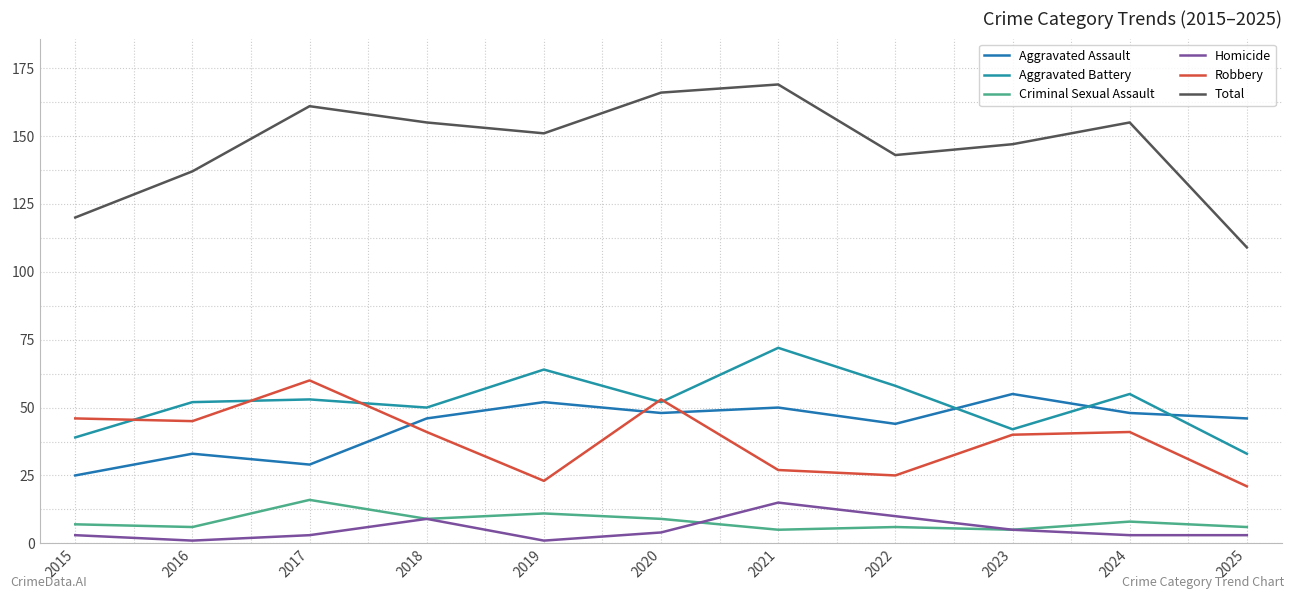

True or false: Total and Aggravated Assault cross at least once.

False